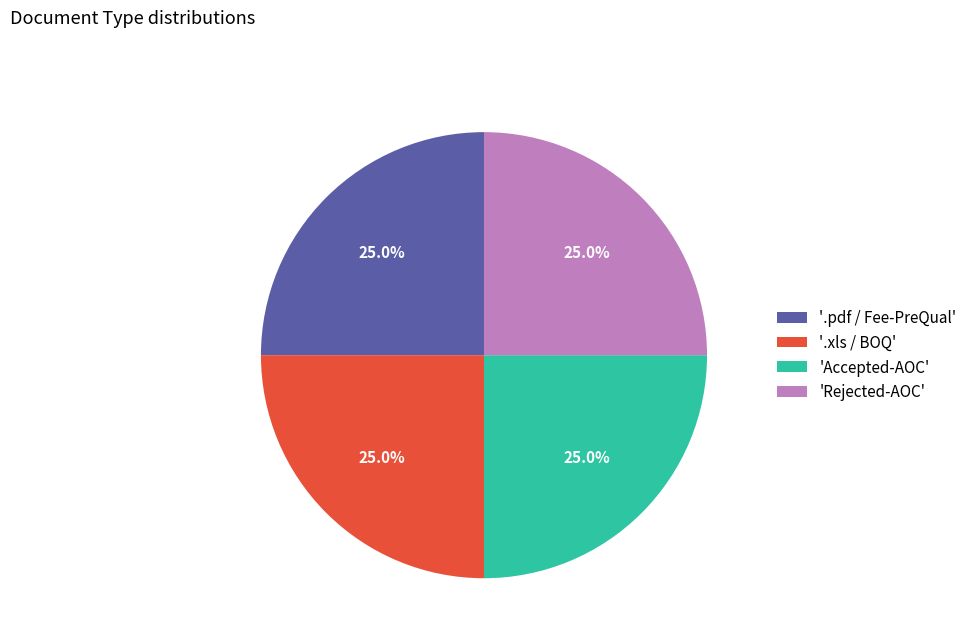

Does 'Accepted-AOC' represent more than half of the total?

No